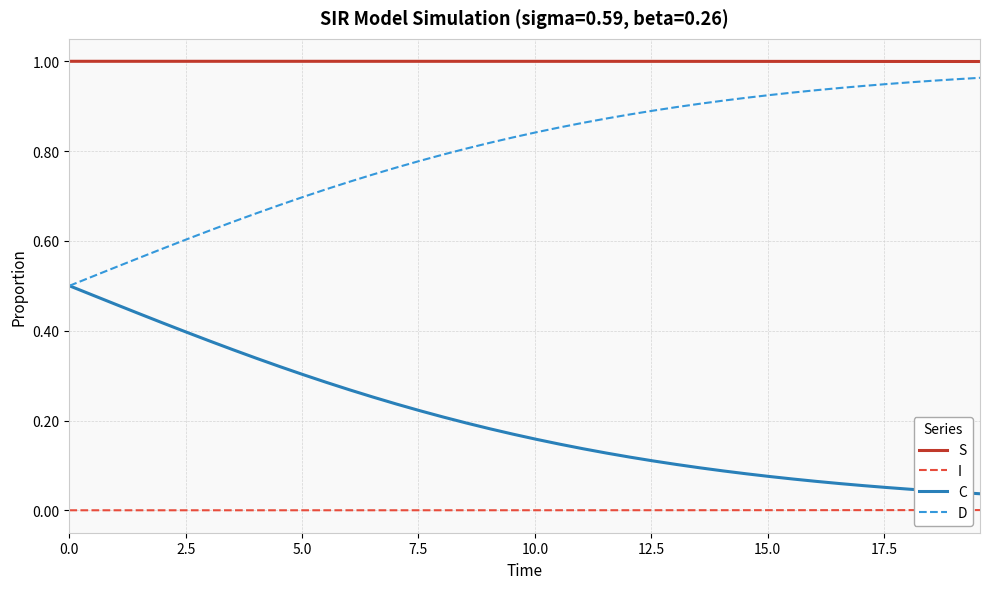

True or false: D and I intersect in this chart.

False